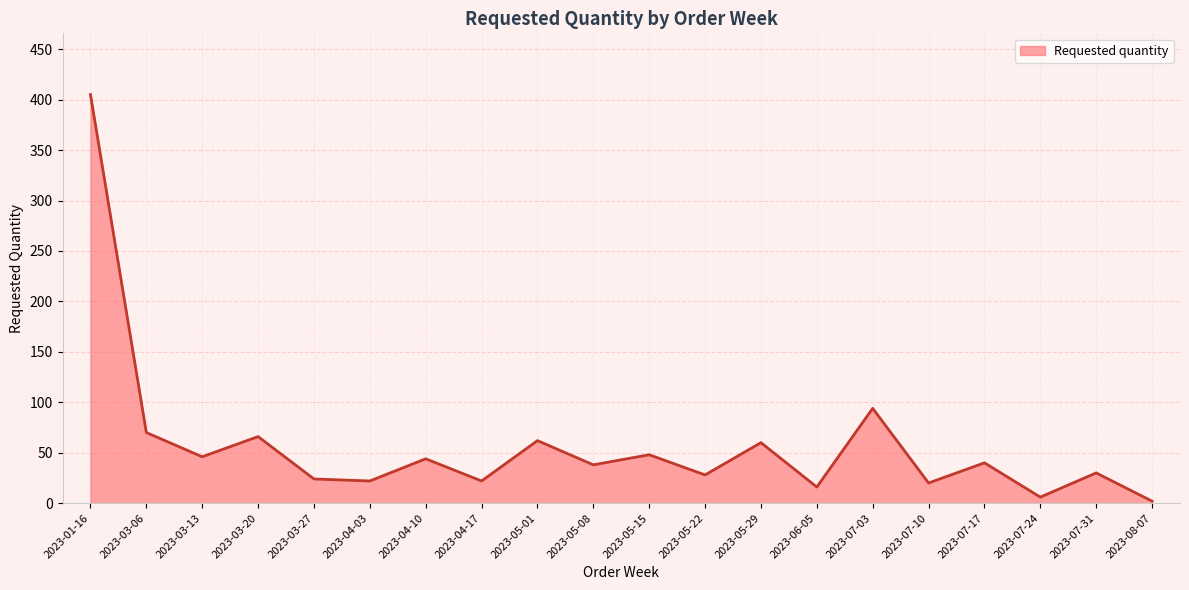

Which category has the highest value across all series?

2023-01-16